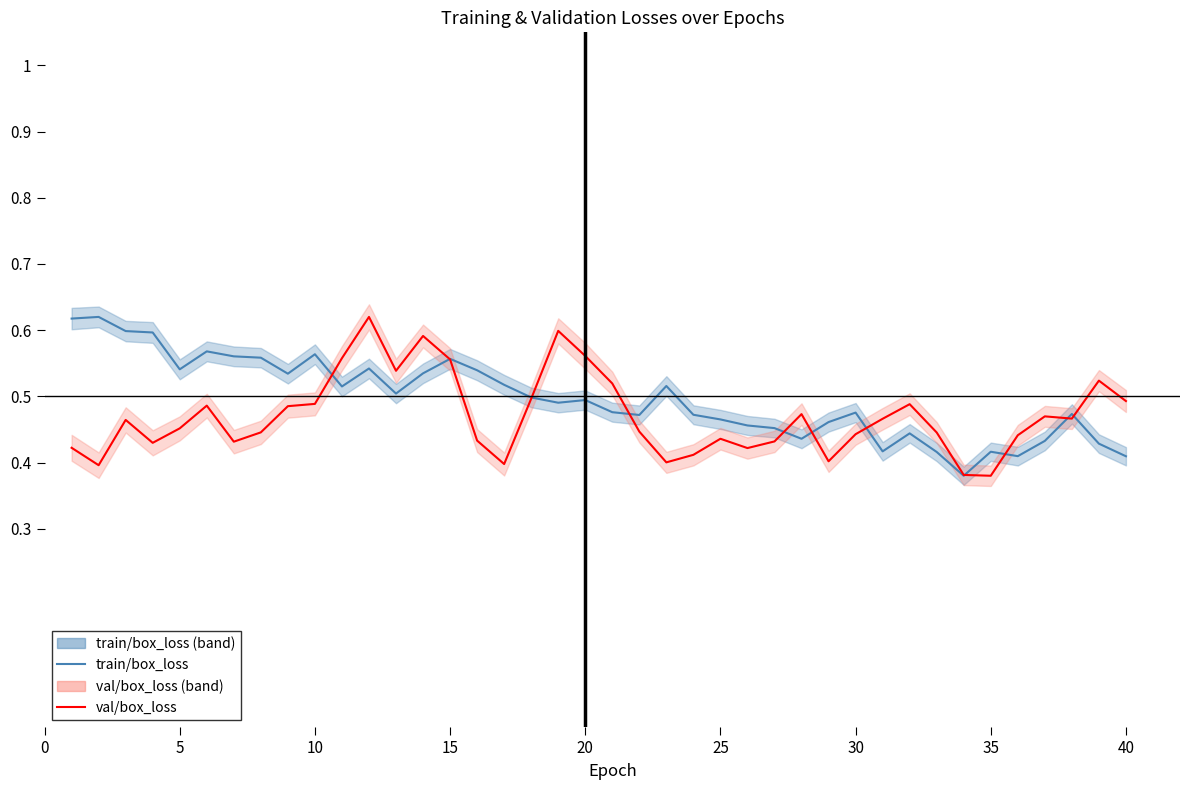

Reading left to right, what are all the values shown in this chart?

train/box_loss: 0.6	0.6	0.6	0.6	0.5	0.6	0.6	0.6	0.5	0.6	0.5	0.5	0.5	0.5	0.6	0.5	0.5	0.5	0.5	0.5	0.5	0.5	0.5	0.5	0.5	0.5	0.5	0.4	0.5	0.5	0.4	0.4	0.4	0.4	0.4	0.4	0.4	0.5	0.4	0.4
val/box_loss: 0.4	0.4	0.5	0.4	0.5	0.5	0.4	0.4	0.5	0.5	0.6	0.6	0.5	0.6	0.6	0.4	0.4	0.5	0.6	0.6	0.5	0.4	0.4	0.4	0.4	0.4	0.4	0.5	0.4	0.4	0.5	0.5	0.4	0.4	0.4	0.4	0.5	0.5	0.5	0.5